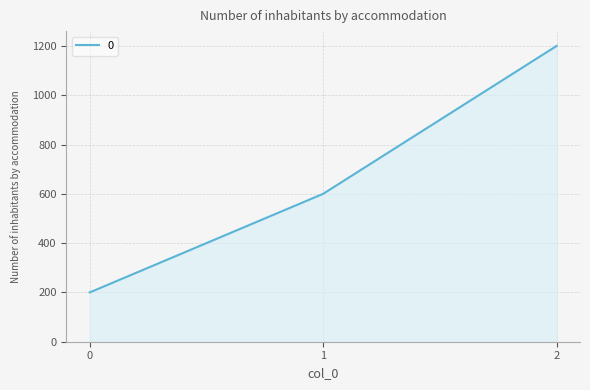

Reading left to right, list all the values displayed in this chart.

200	600	1200